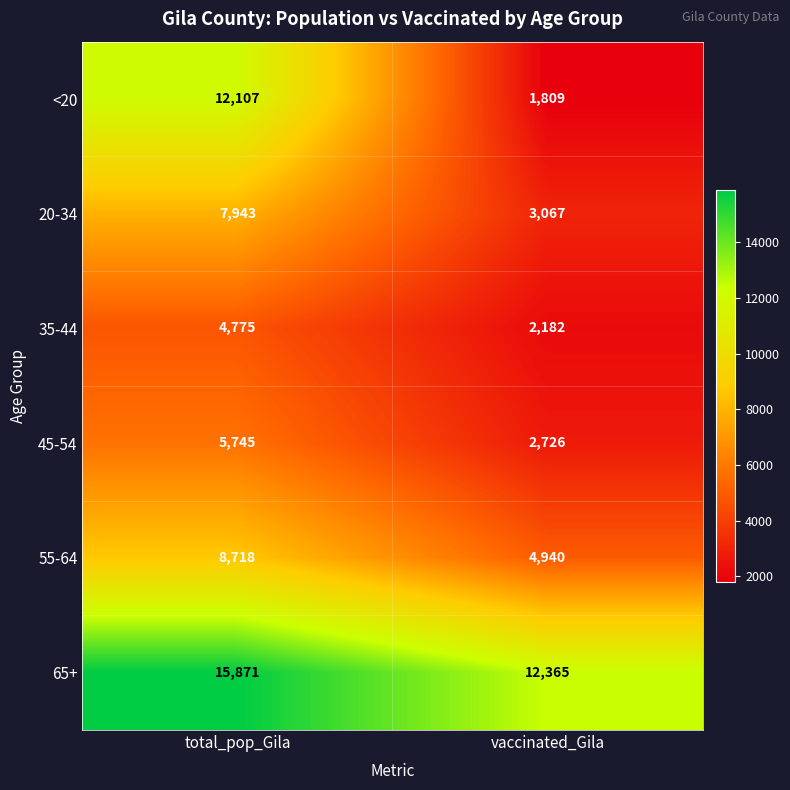

What is the sum of all 20-34 values?

11010